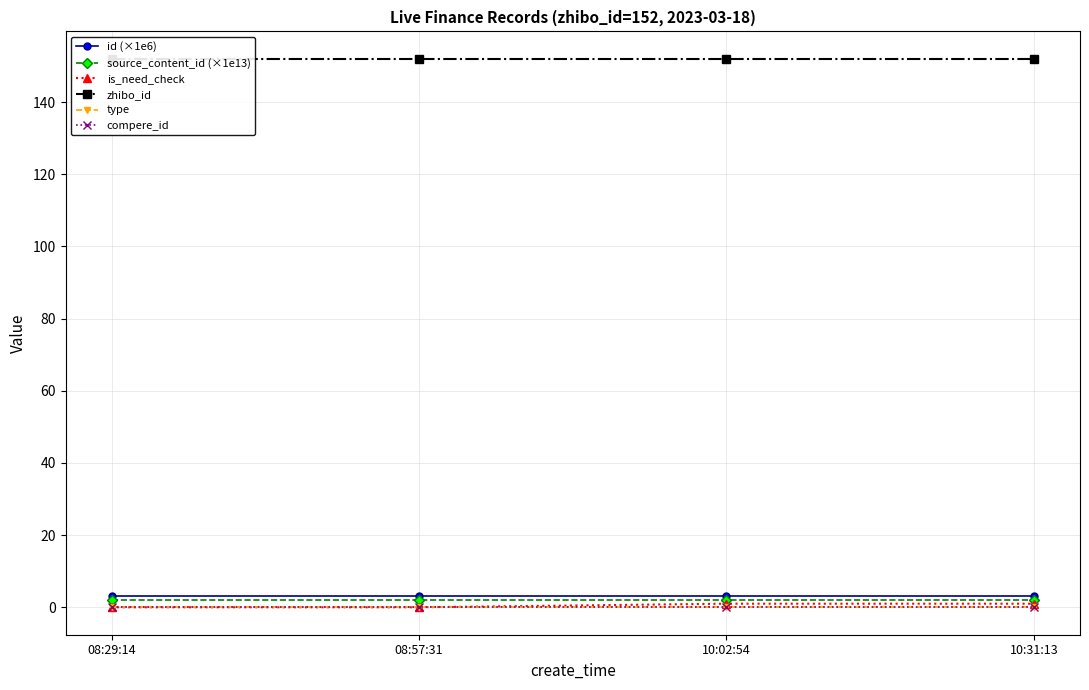

What is the approximate value of id (×1e6) at 10:02:54?

3.0